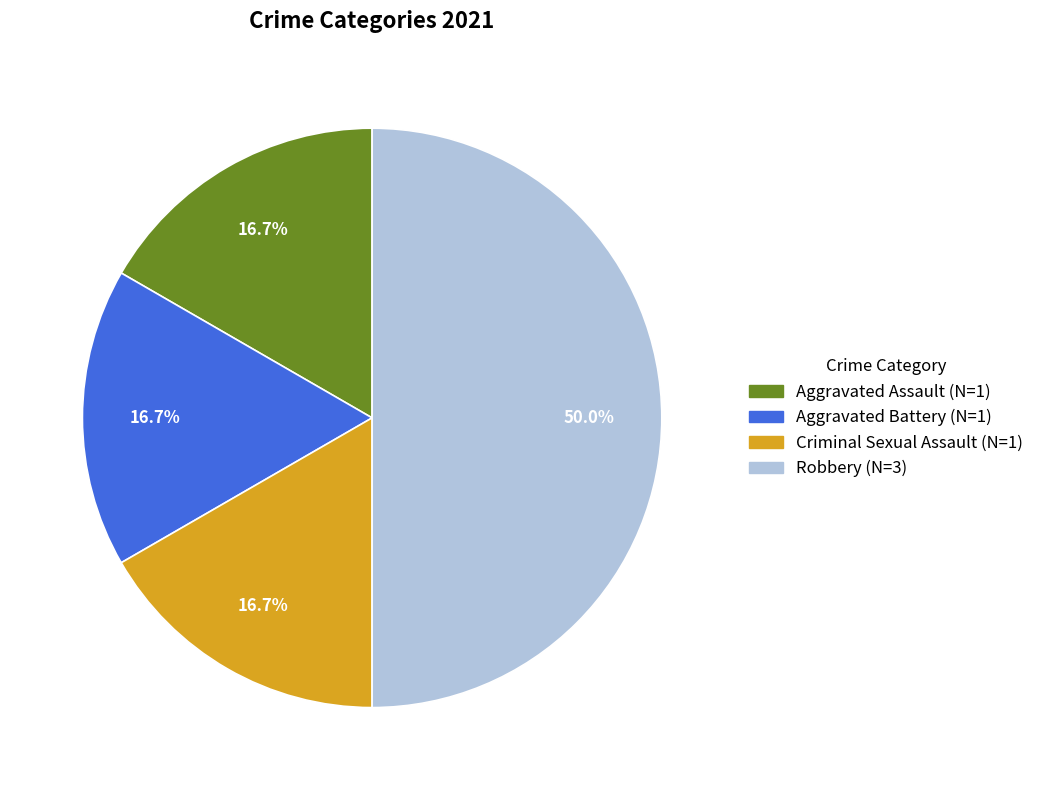

How much of the chart is everything except Aggravated Assault?

83.3%